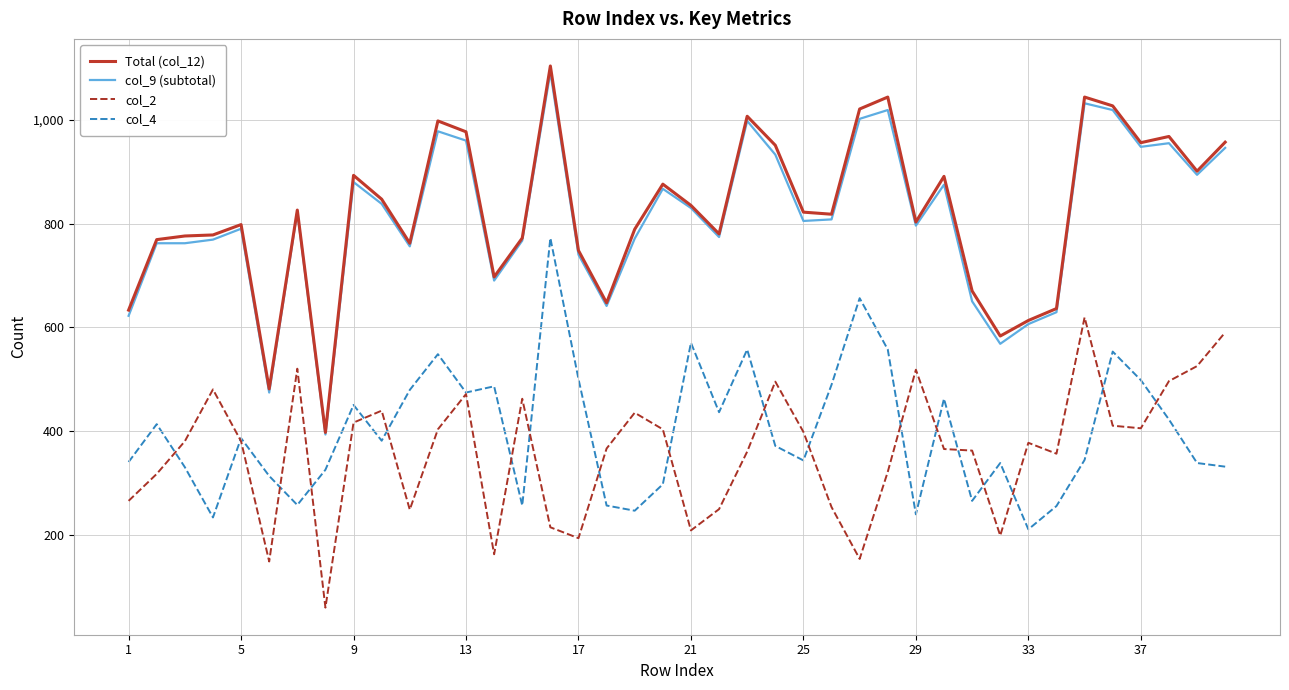

True or false: col_9 (subtotal) and col_4 intersect in this chart.

False